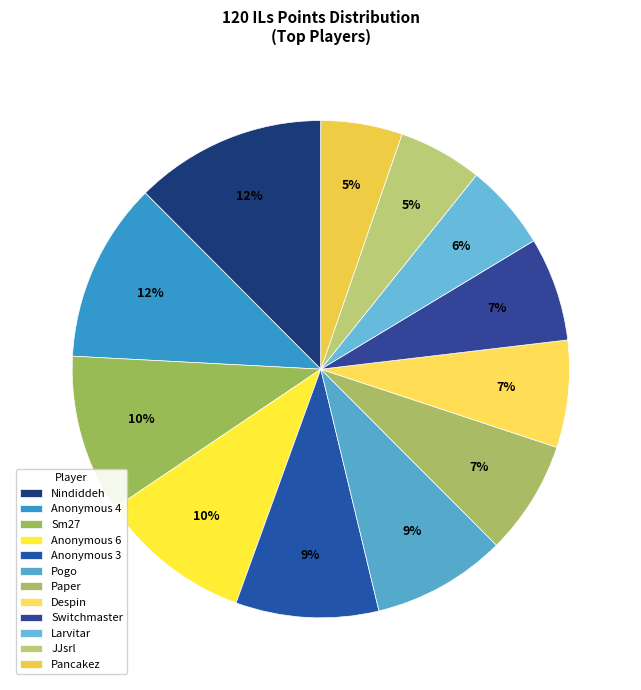

To the nearest percent, what is the difference between the largest and smallest slice percentages?

7%